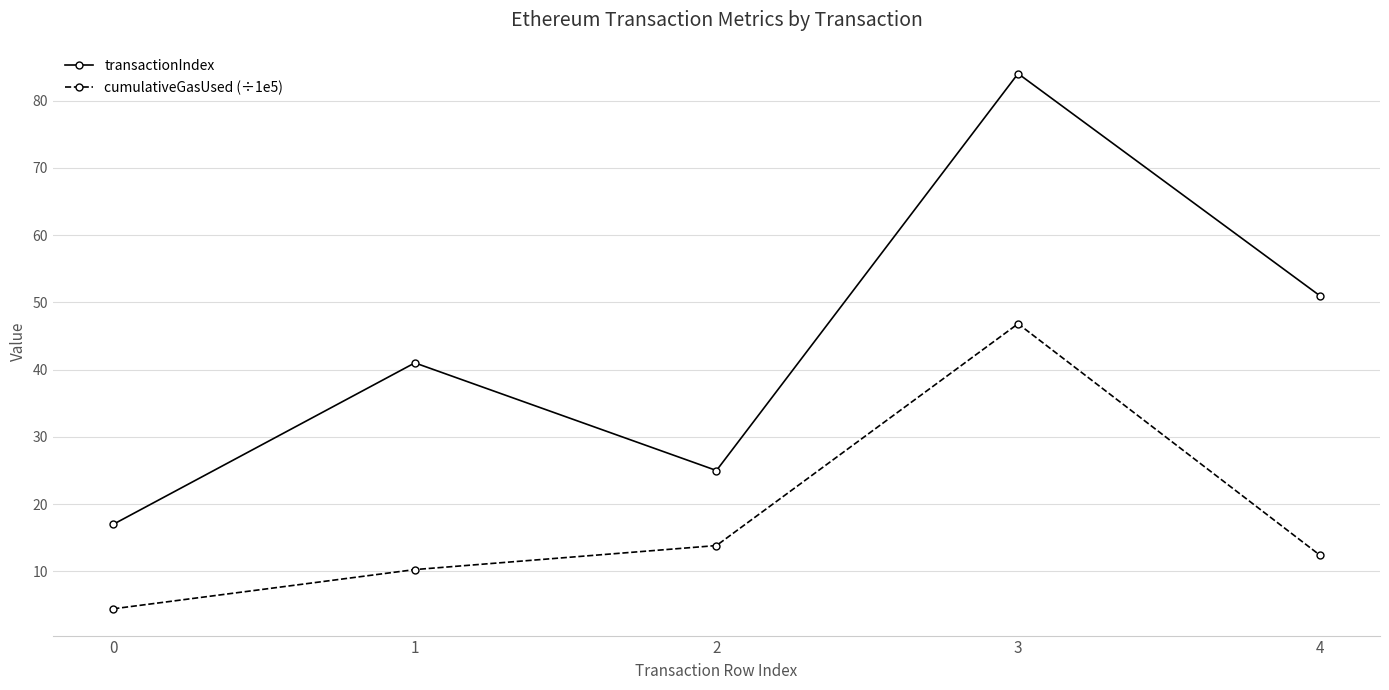

What is the difference between the highest and lowest values at 0?

12.6